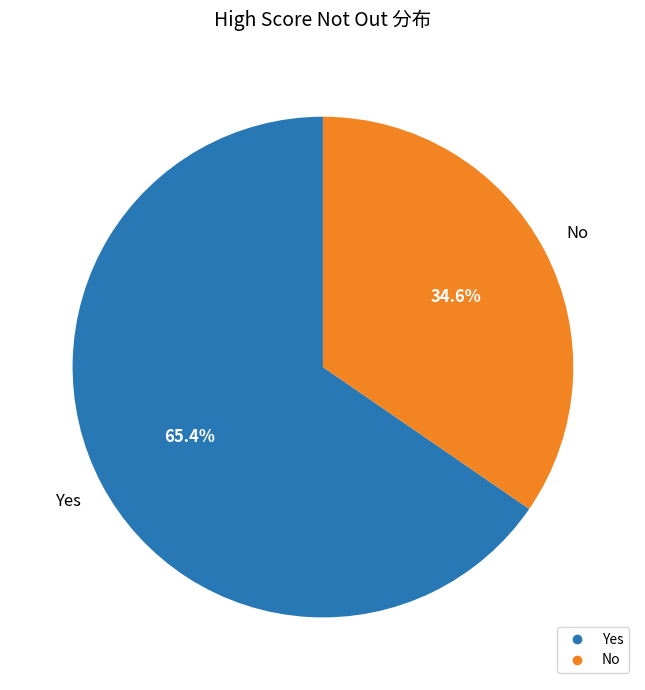

To the nearest percent, what is the difference between the Yes and No slice percentages?

31%